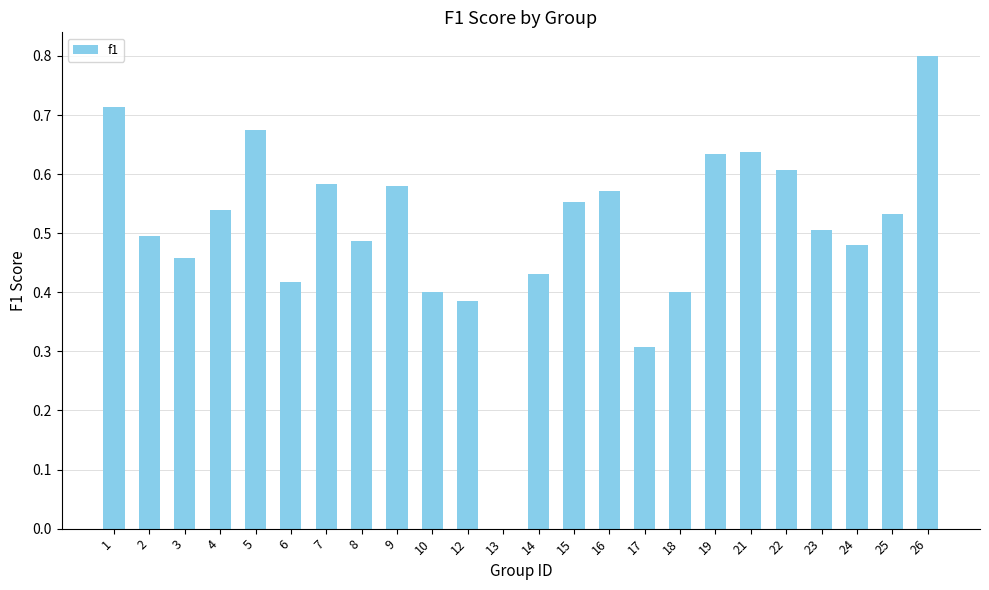

What is the sum of the values at 7 and 14?

1.0